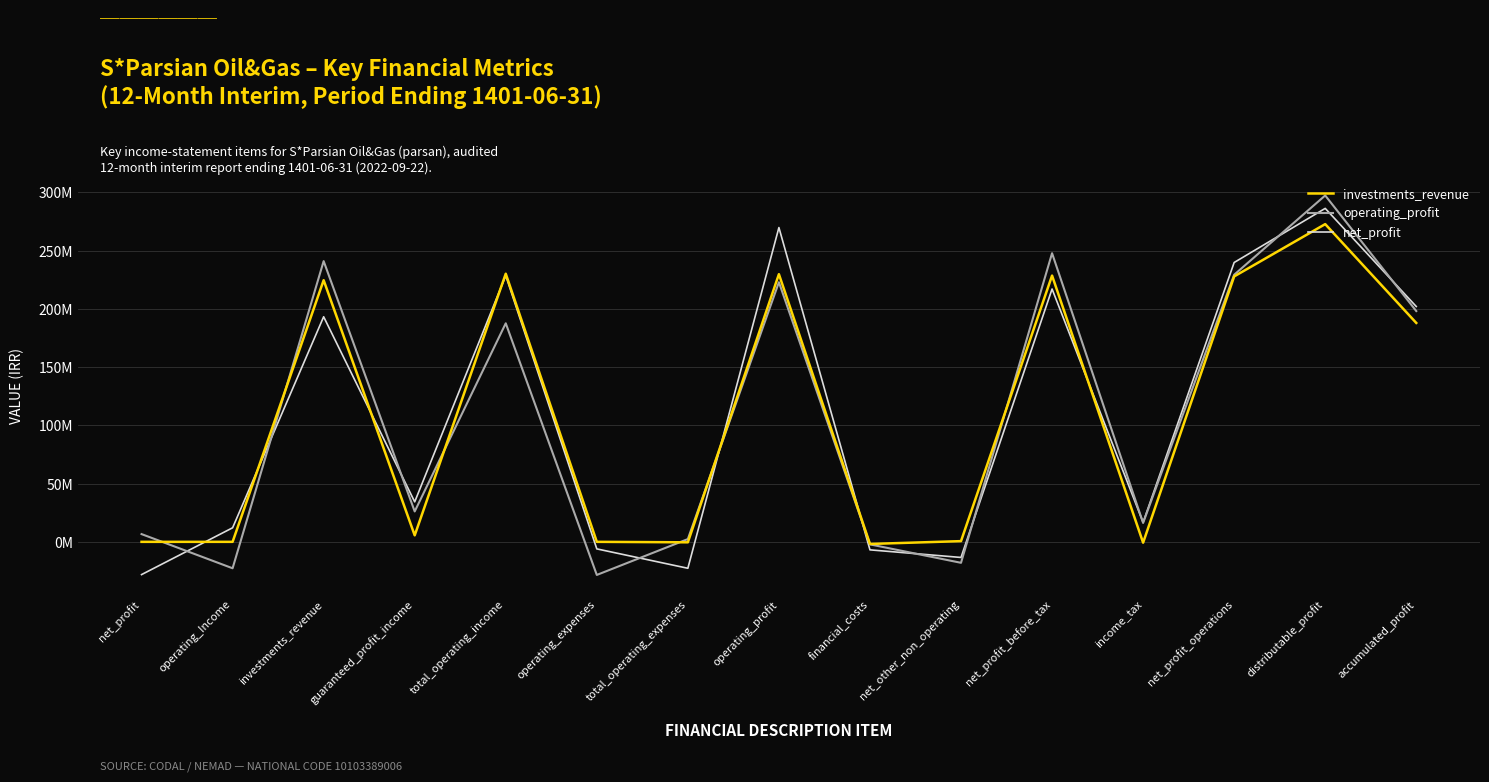

What are all the series names shown in the legend?

investments_revenue, operating_profit, net_profit